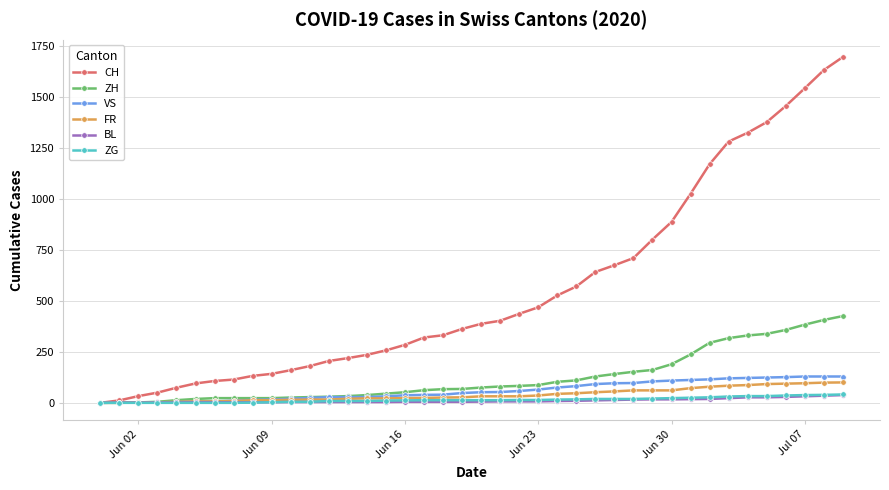

Which series has the widest spread of values?

CH